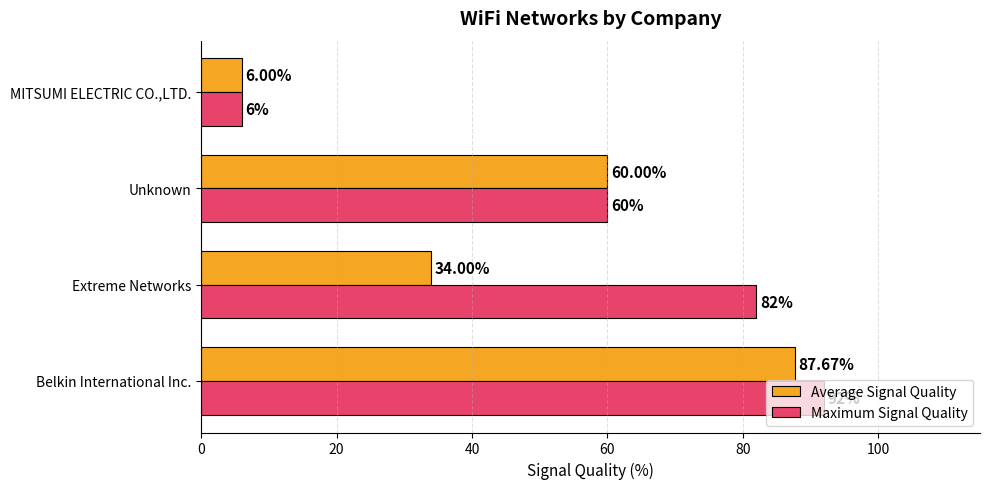

At how many categories does at least one series exceed 54?

3